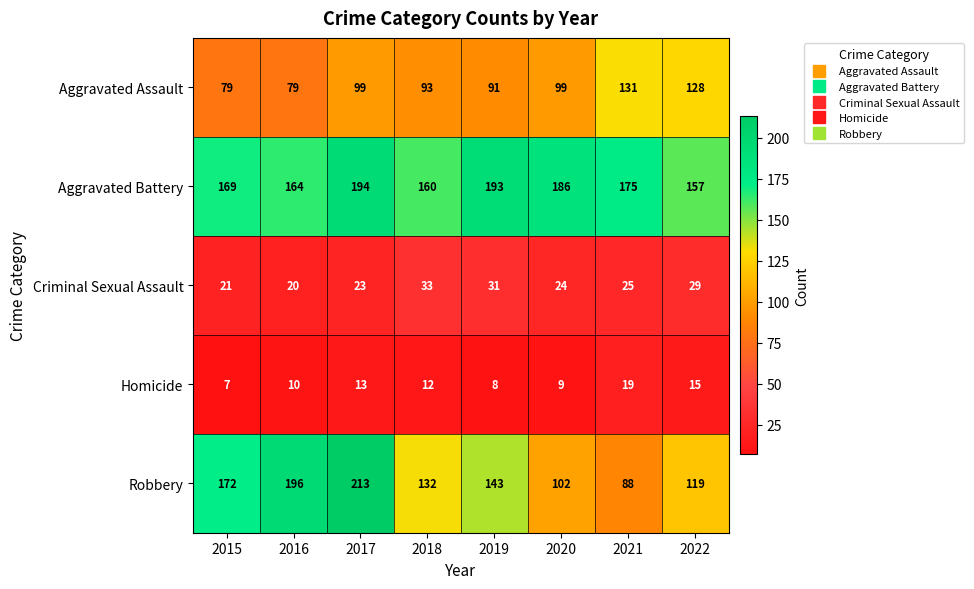

Which series has the largest total across all categories?

Aggravated Battery